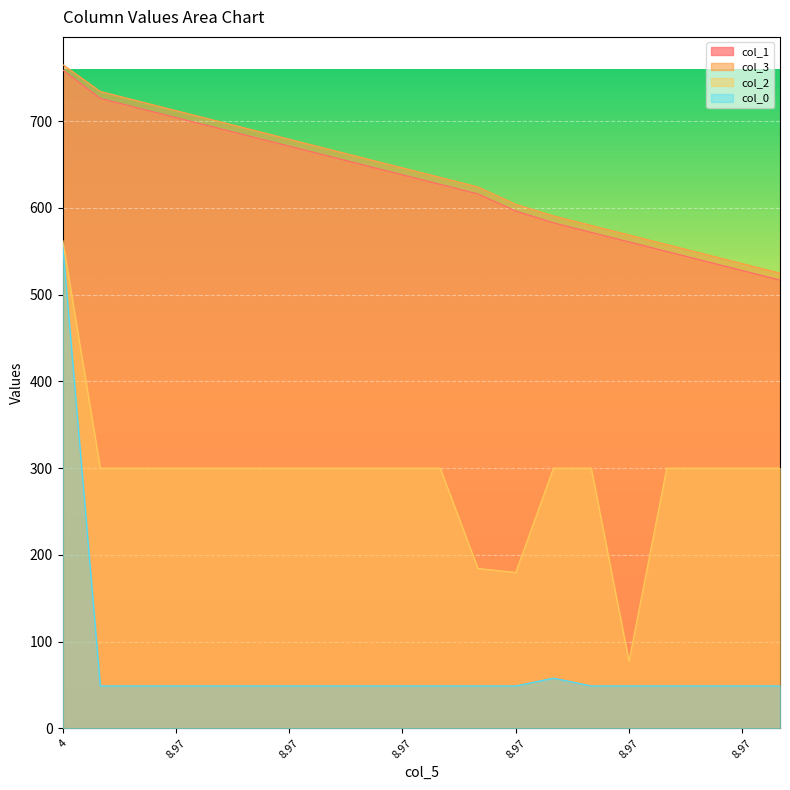

What is the difference between the second highest and minimum values in the col_1 series?

209.4